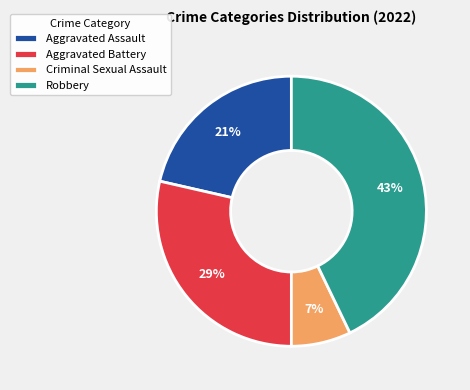

To the nearest percent, what percentage of the pie is Aggravated Battery?

29%